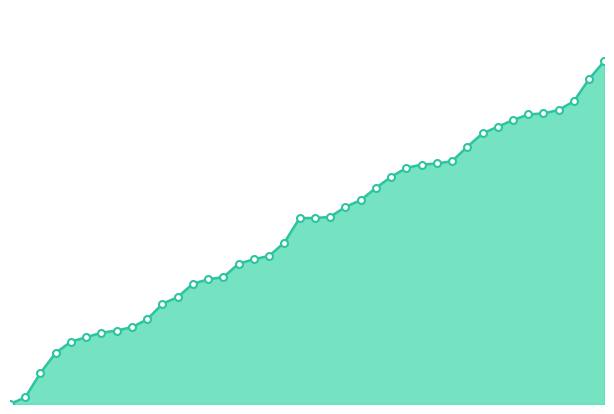

What is the maximum value shown in the chart?

308